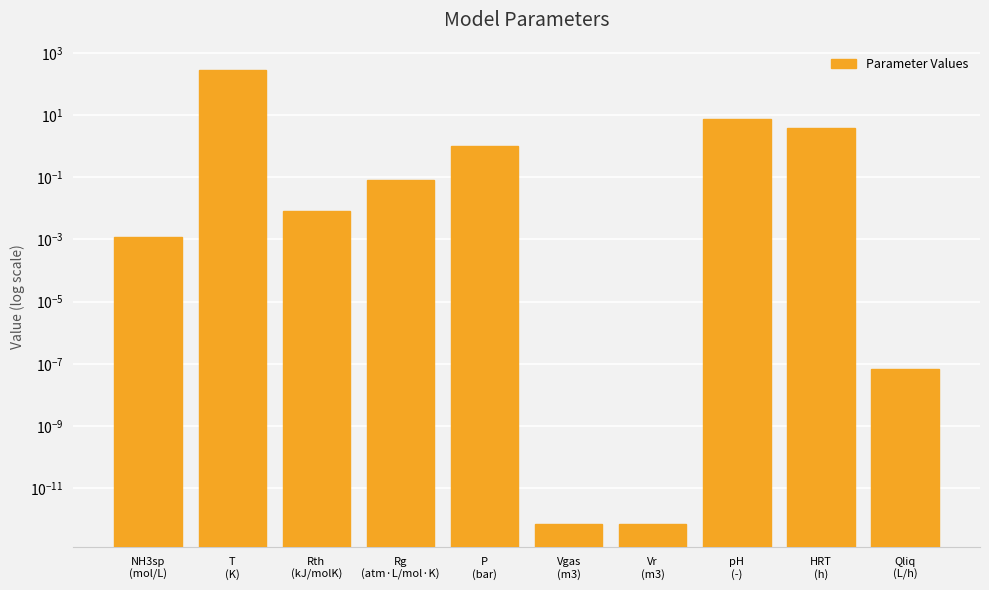

Which label corresponds to the largest value in the chart?

T
(K)